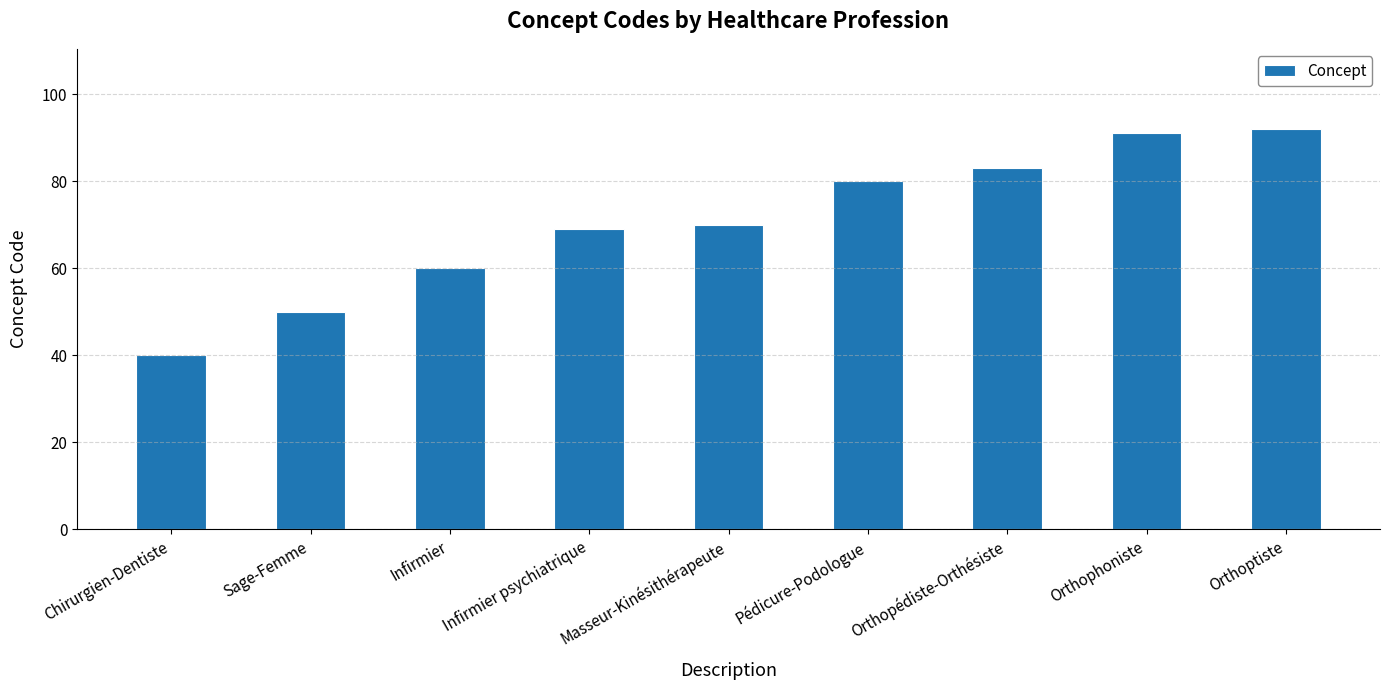

What is the difference between the second highest and minimum values?

51